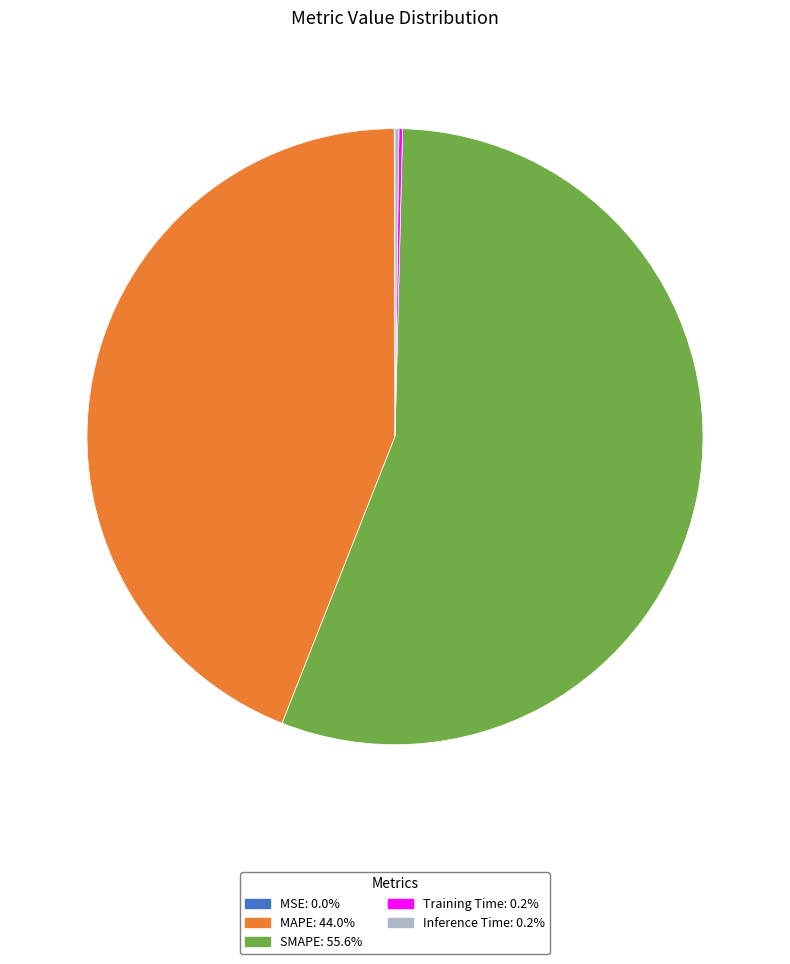

Do SMAPE: 55.6% and MAPE: 44.0% together represent more than half of the pie?

Yes